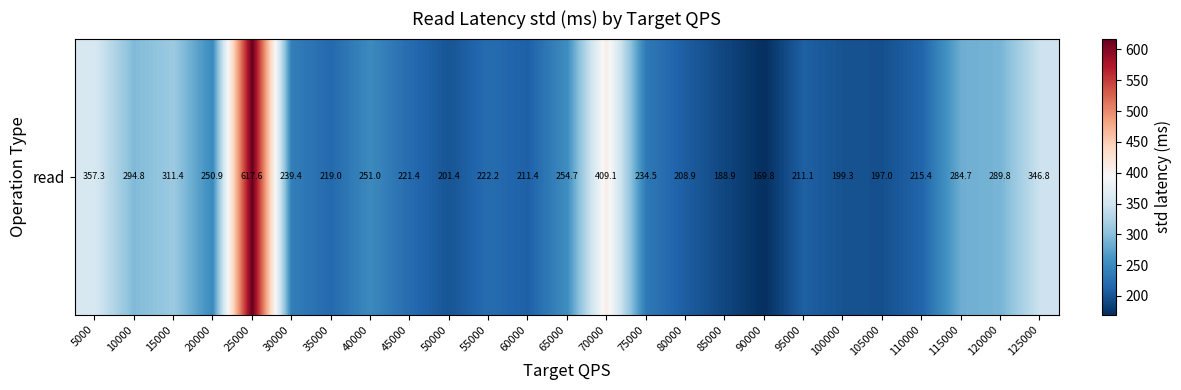

Rank the categories by value from highest to lowest.

25000, 70000, 5000, 125000, 15000, 10000, 120000, 115000, 65000, 40000, 20000, 30000, 75000, 55000, 45000, 35000, 110000, 60000, 95000, 80000, 50000, 100000, 105000, 85000, 90000